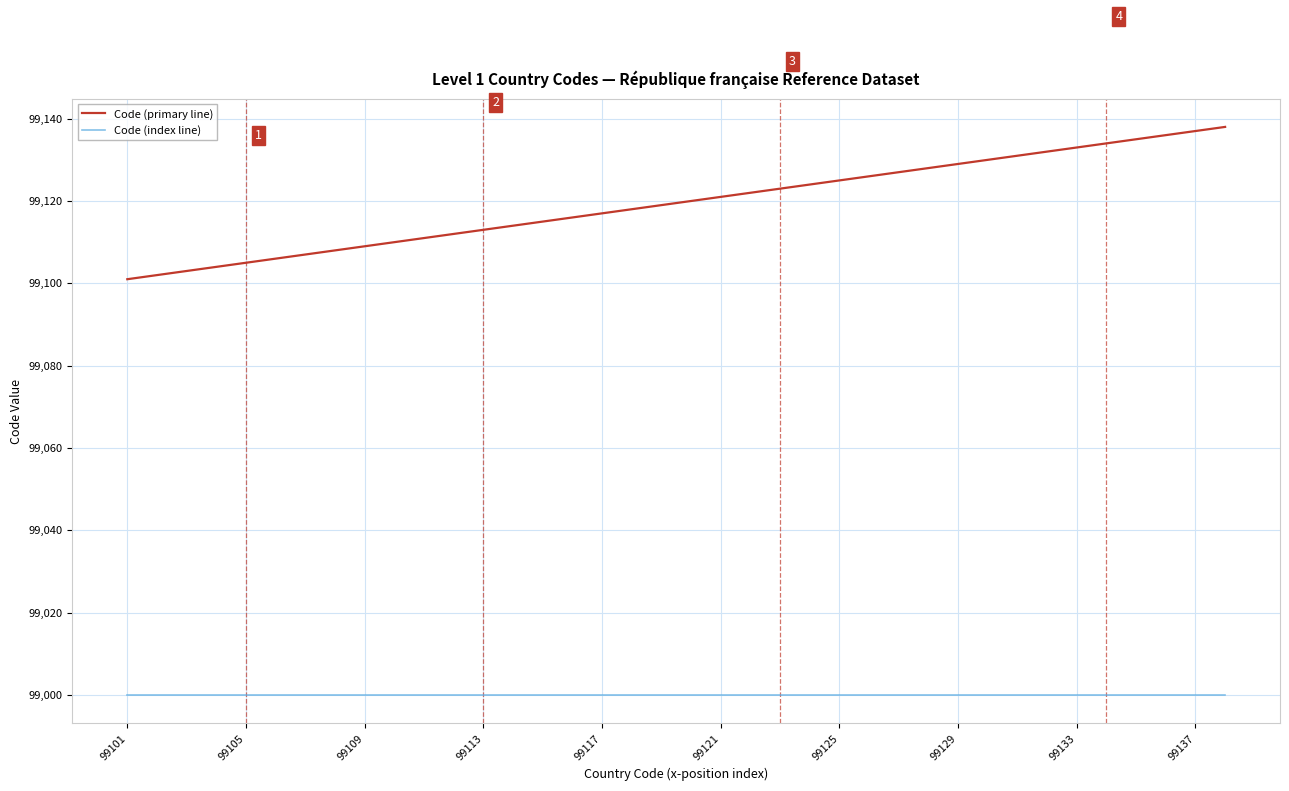

True or false: Code (primary line) and Code (index line) intersect in this chart.

False